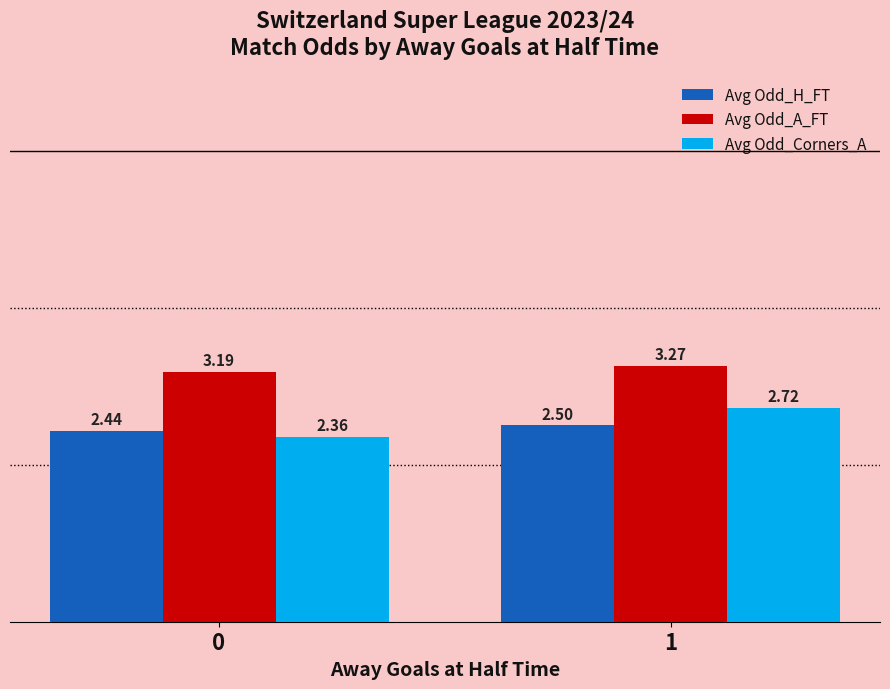

At 0, list the series in order from largest to smallest.

Avg Odd_A_FT, Avg Odd_H_FT, Avg Odd_Corners_A